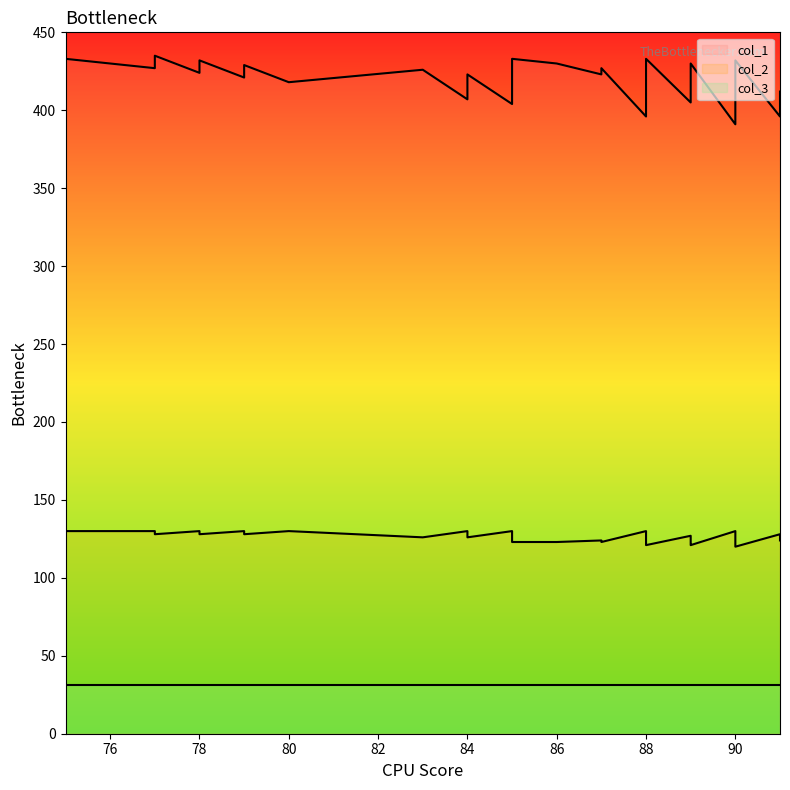

Which series has the largest total across all categories?

col_1